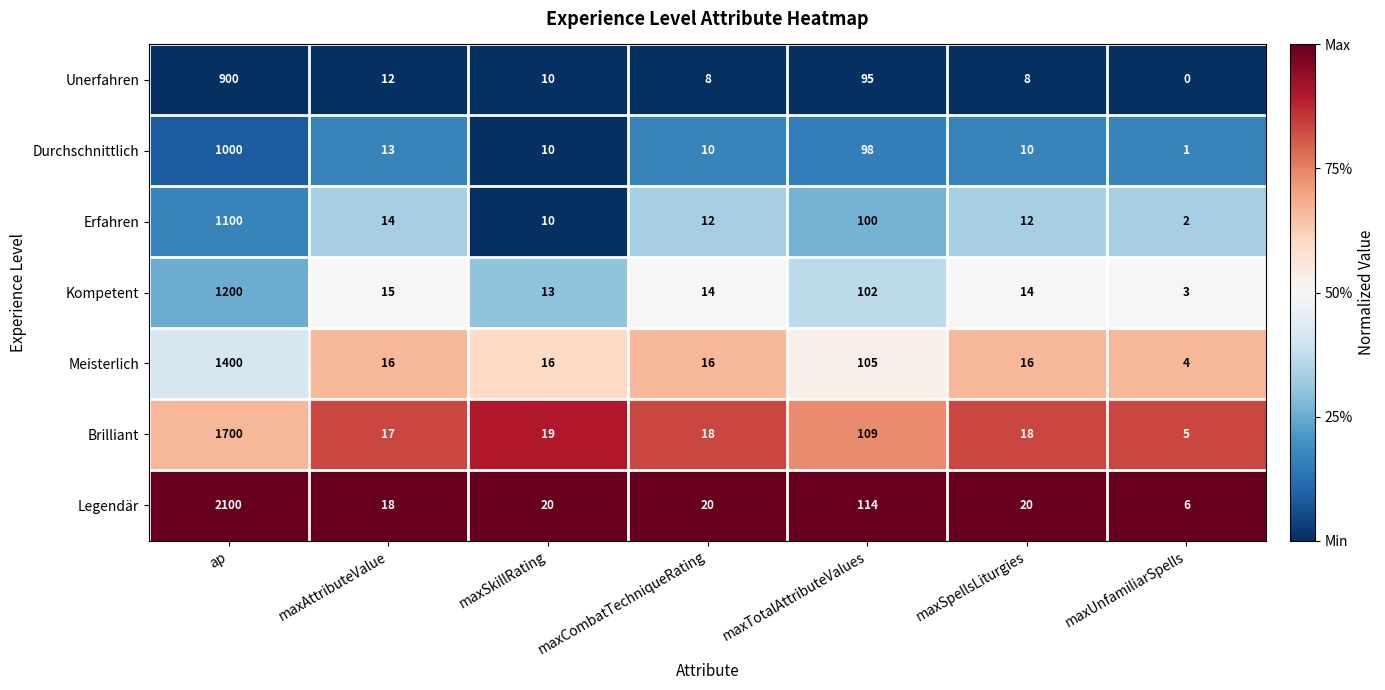

Which series changed the most between ap and maxSkillRating?

Legendär